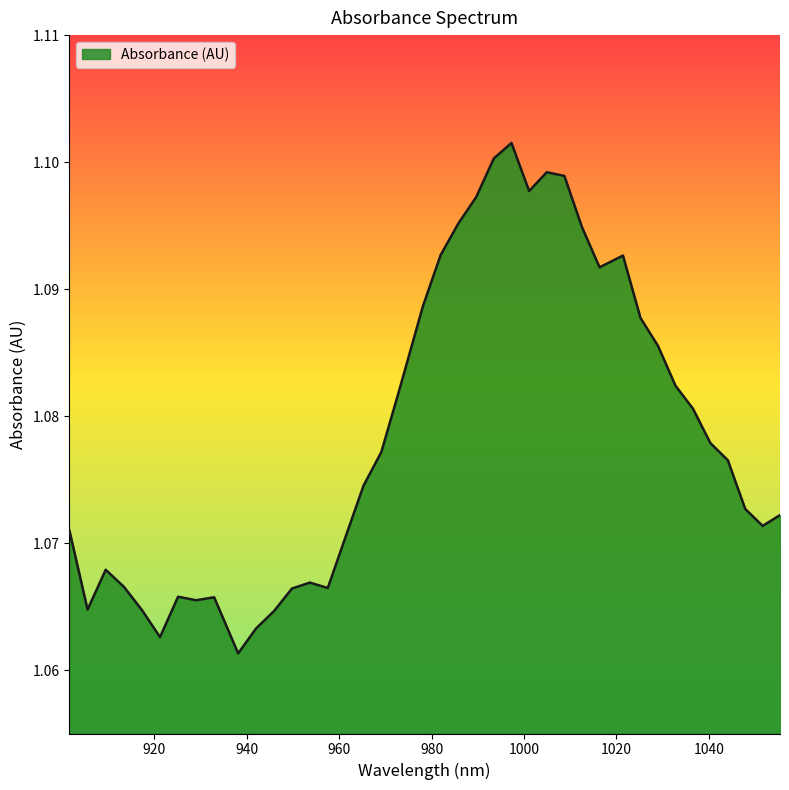

Does the chart have visible grid lines?

No